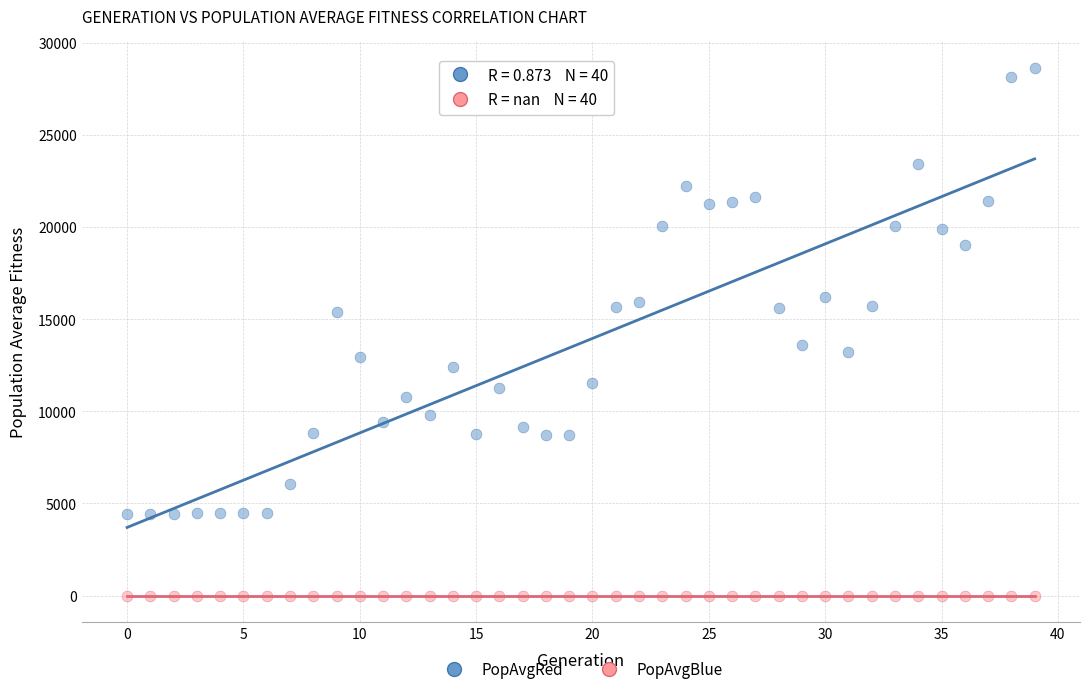

Which series contains the lowest Y value?

PopAvgBlue